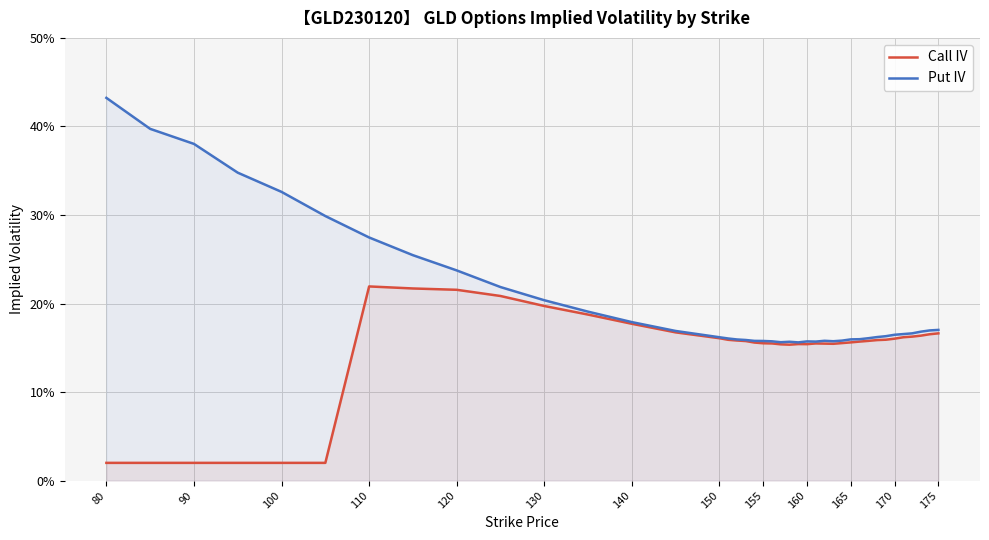

At which label does Put IV reach its peak?

80